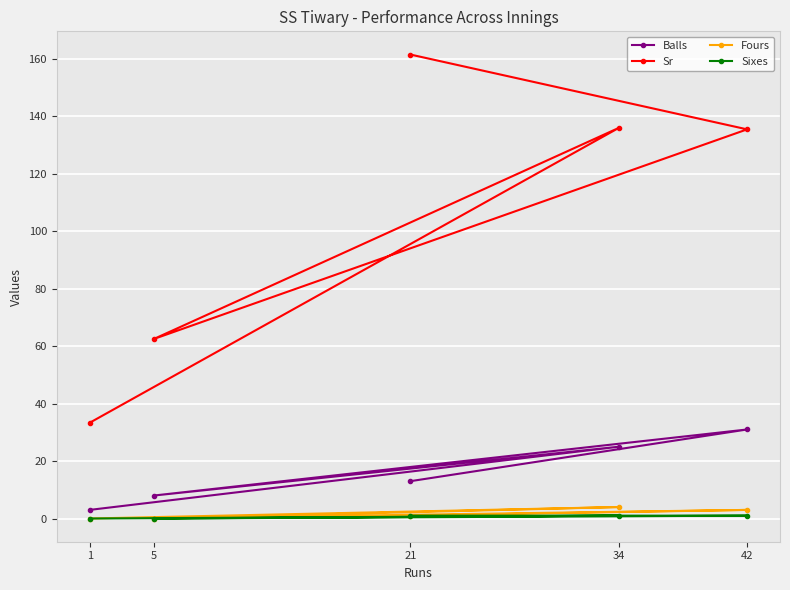

Which category has the lowest value across all series?

5